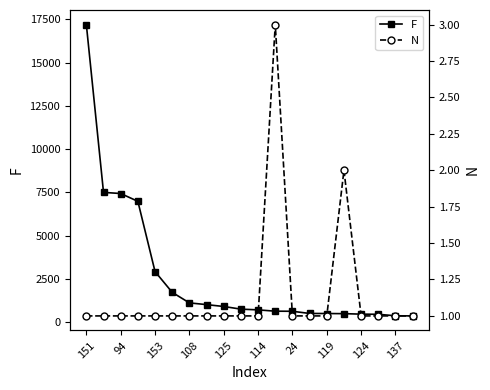

At 125, list the series in order from largest to smallest.

F, N